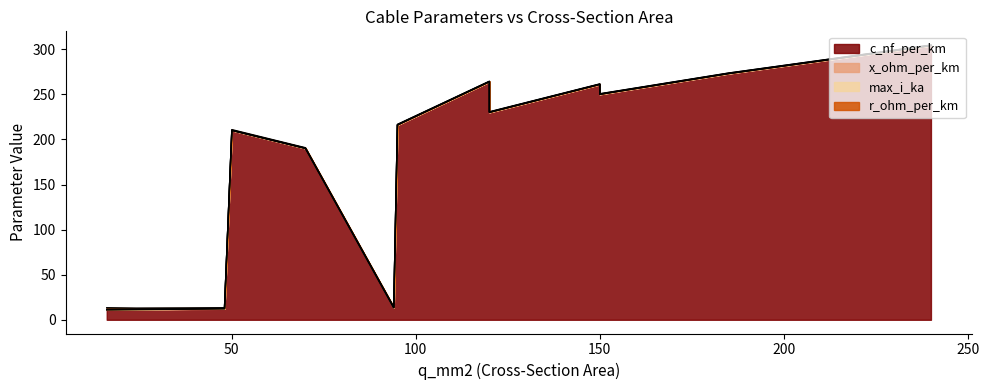

Which series has the widest spread of values?

c_nf_per_km